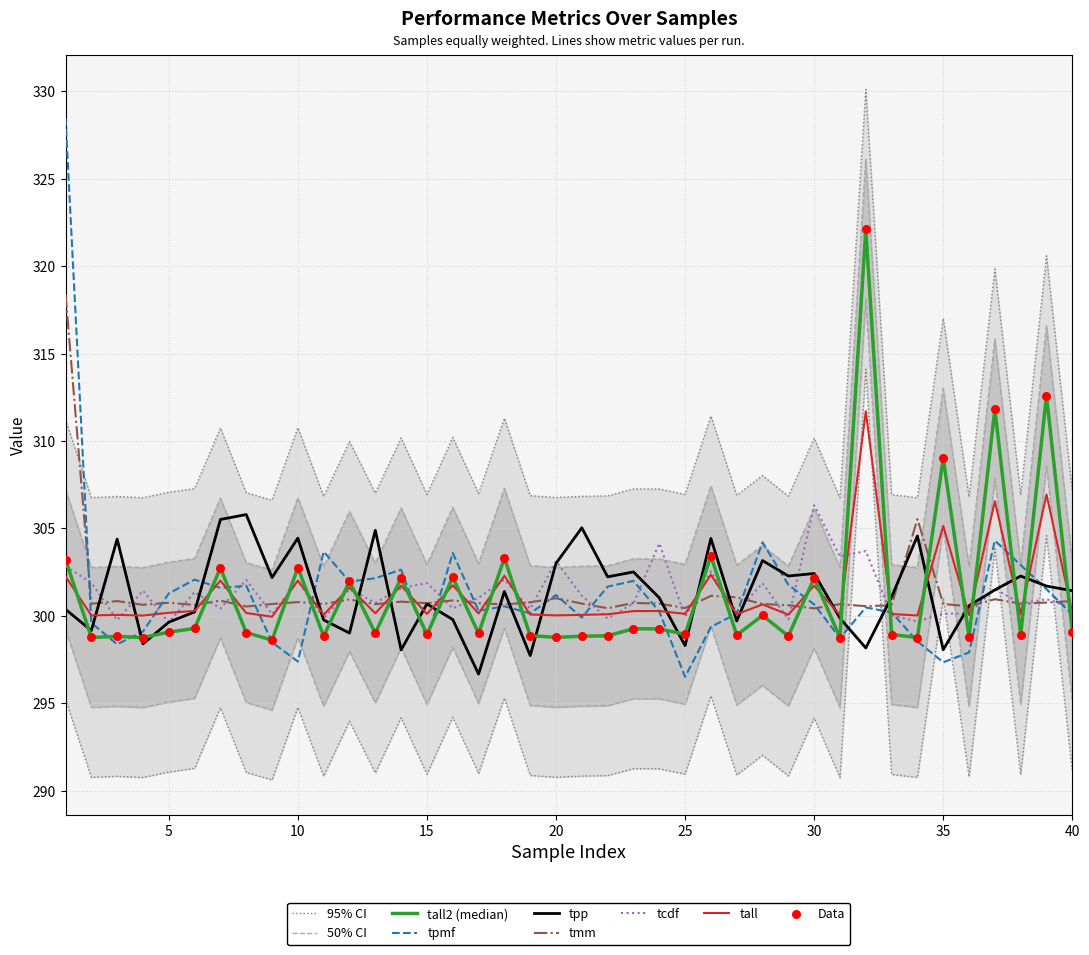

At how many categories does at least one series exceed 306?

40